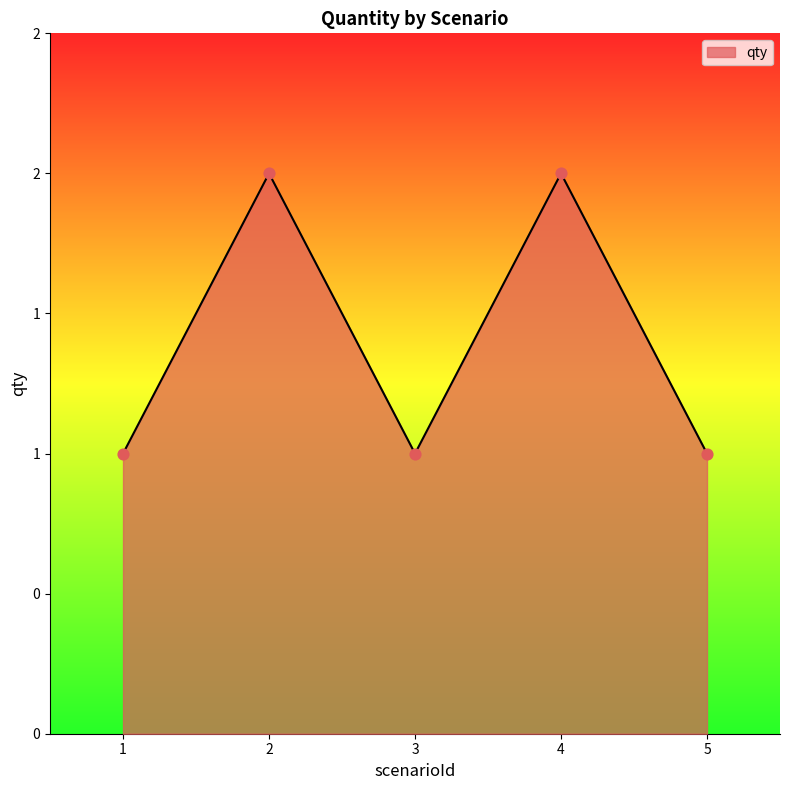

Approximately how many times larger is the value at 1 compared to 3?

1.0